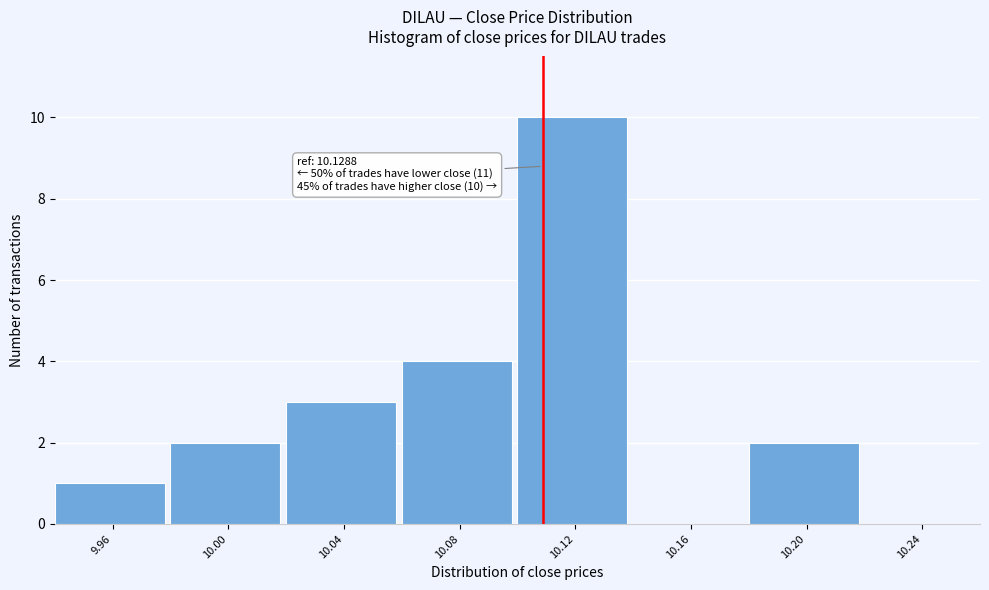

Reading left to right, extract all data points from this chart.

9.96=1	10.00=2	10.04=3	10.08=4	10.12=10	10.16=0	10.20=2	10.24=0